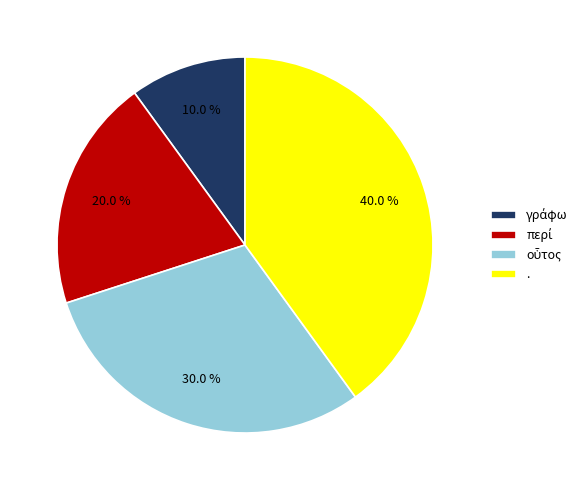

Is there any slice that represents more than half of the pie?

No